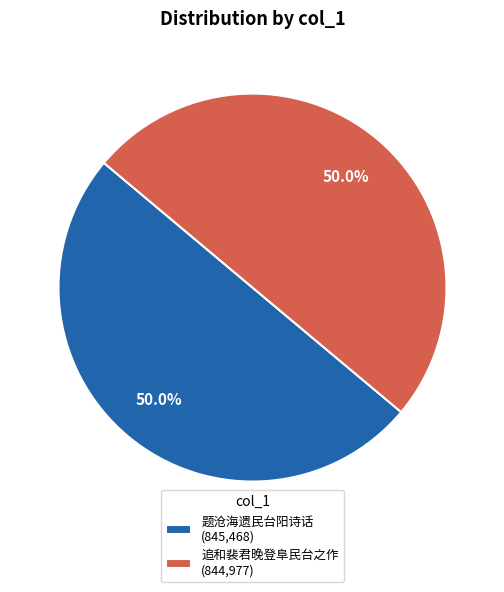

What is the total percentage of 追和裴君晚登阜民台之作 and 题沧海遗民台阳诗话?

100.0%